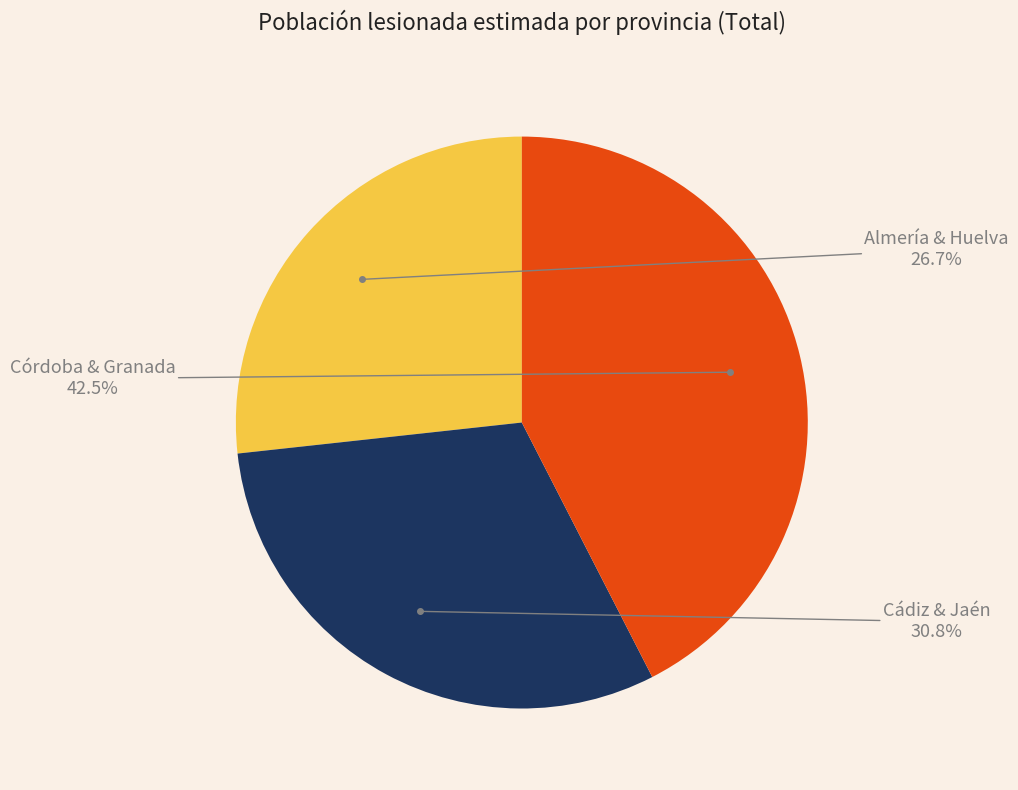

Is there any slice that represents more than half of the pie?

No